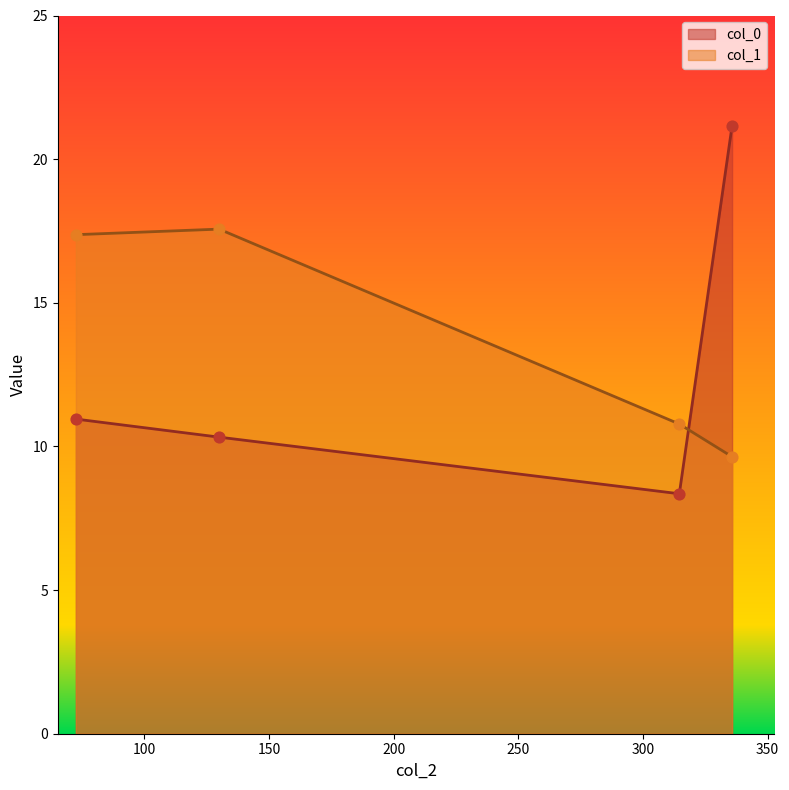

What is the ratio of the value at 335.7638365177015 to the value at 72.55929152741514?

1.8